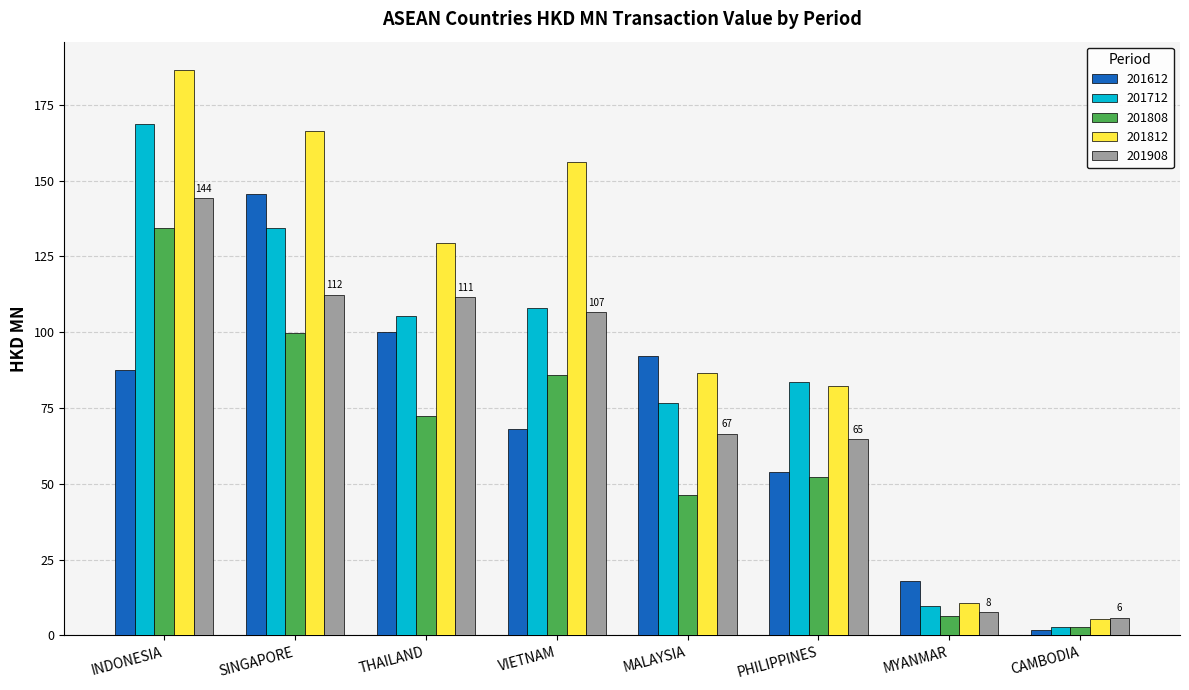

Reading left to right, extract all data points from this chart.

201612: INDONESIA=87.5	SINGAPORE=145.4	THAILAND=100.1	VIETNAM=68.2	MALAYSIA=92.1	PHILIPPINES=54.0	MYANMAR=18.0	CAMBODIA=1.9
201712: INDONESIA=168.5	SINGAPORE=134.4	THAILAND=105.5	VIETNAM=108.1	MALAYSIA=76.5	PHILIPPINES=83.4	MYANMAR=9.7	CAMBODIA=2.6
201808: INDONESIA=134.4	SINGAPORE=99.9	THAILAND=72.5	VIETNAM=85.7	MALAYSIA=46.4	PHILIPPINES=52.4	MYANMAR=6.4	CAMBODIA=2.7
201812: INDONESIA=186.5	SINGAPORE=166.2	THAILAND=129.3	VIETNAM=156.3	MALAYSIA=86.6	PHILIPPINES=82.4	MYANMAR=10.6	CAMBODIA=5.6
201908: INDONESIA=144.1	SINGAPORE=112.4	THAILAND=111.5	VIETNAM=106.5	MALAYSIA=66.6	PHILIPPINES=64.7	MYANMAR=7.8	CAMBODIA=5.9